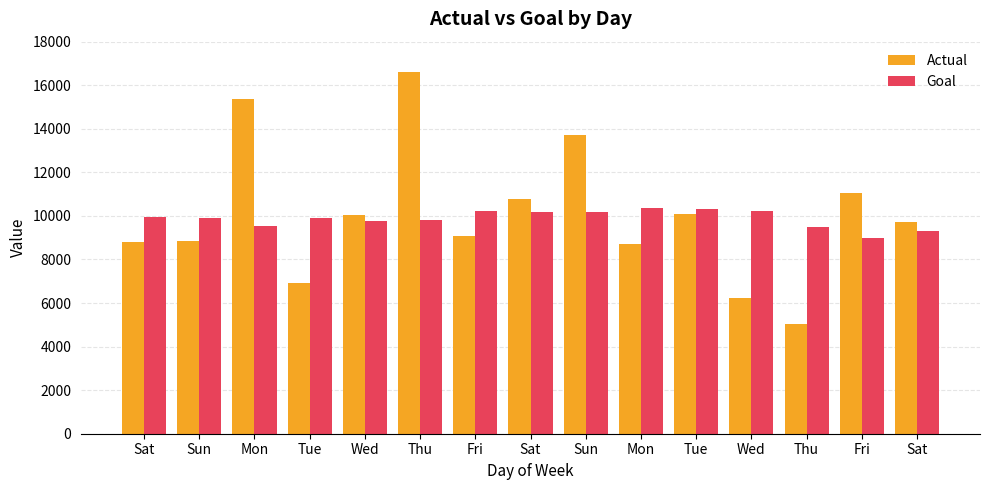

How many values in the Goal series are below 9920?

7